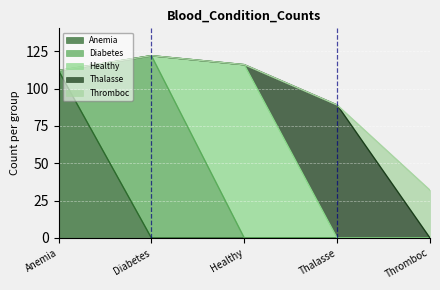

How many values in the Thromboc series exceed 0?

1